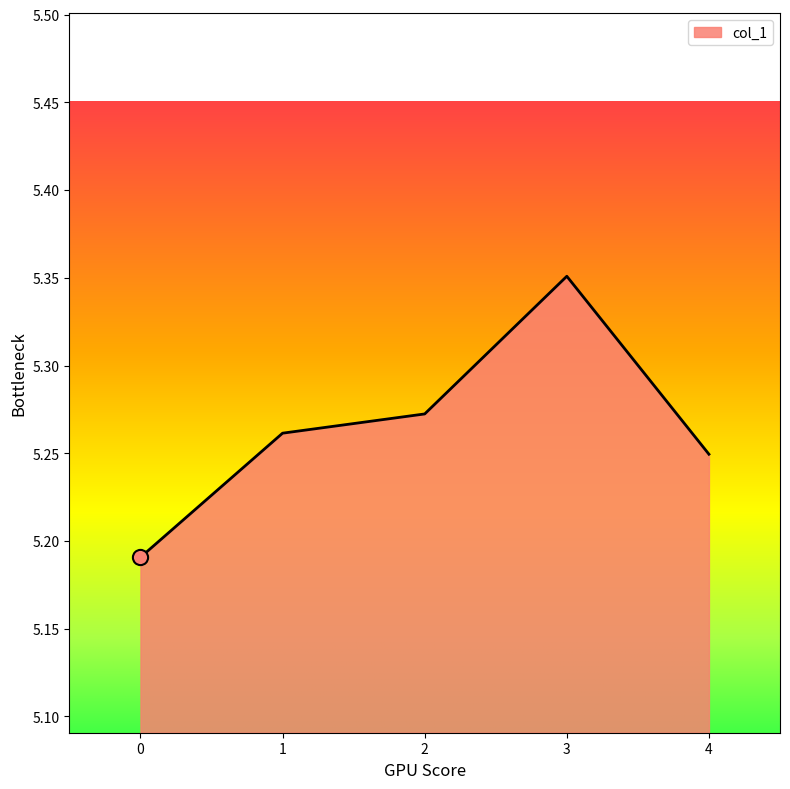

Approximately how many times larger is the value at 0 compared to 1?

1.0